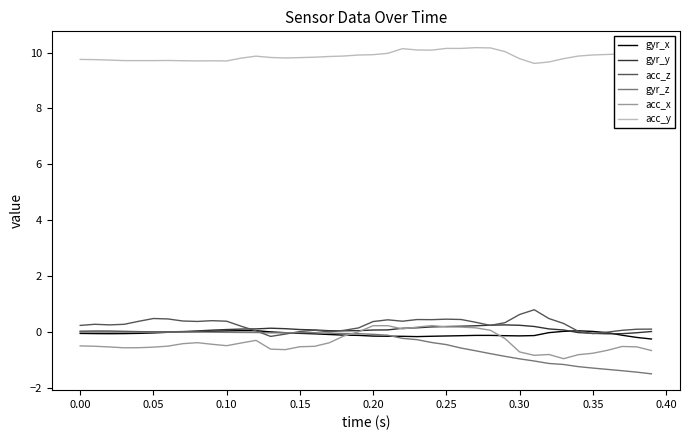

True or false: acc_x and acc_y cross at least once.

False